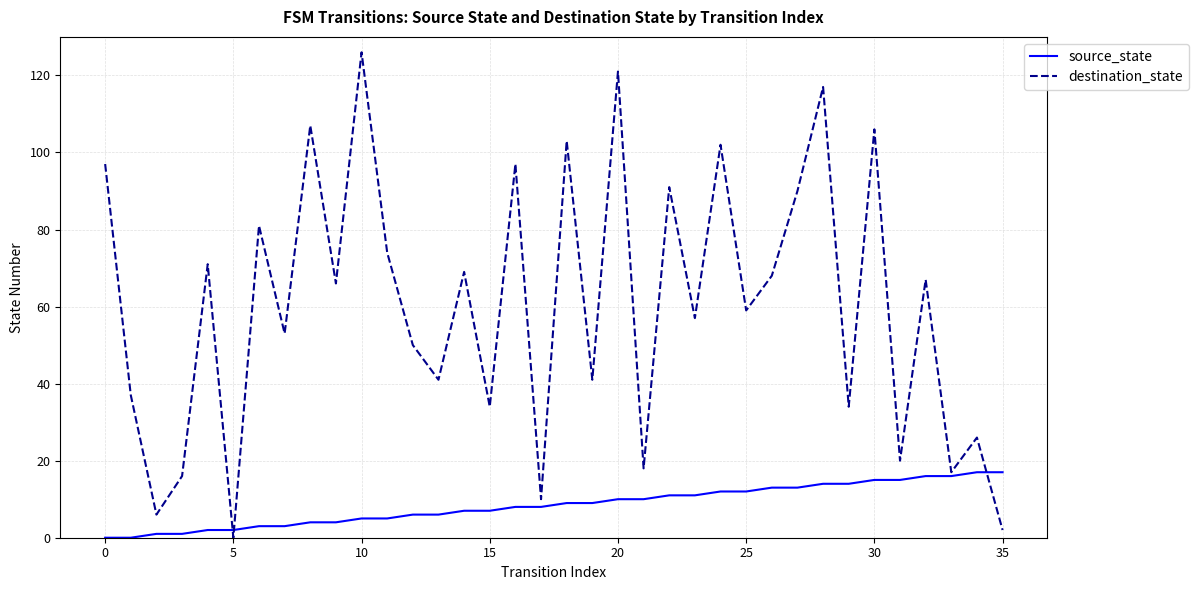

Which series has the largest total across all categories?

destination_state